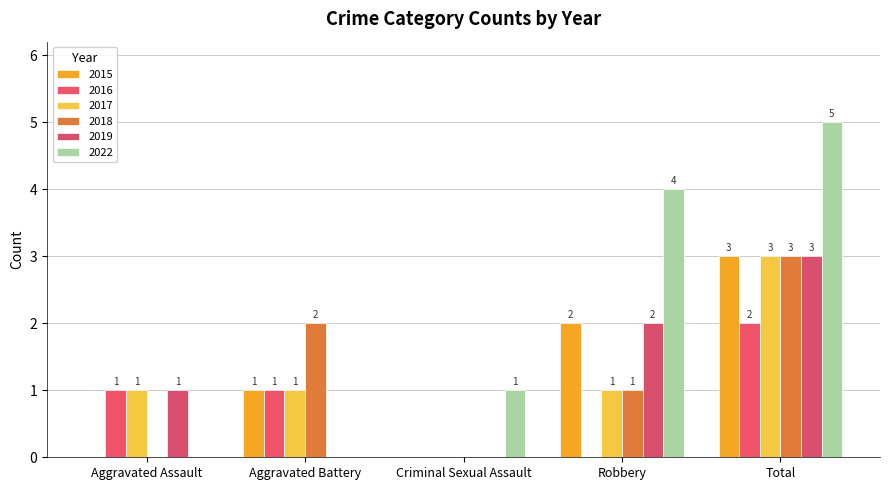

Reading left to right, extract all data points from this chart.

2015: Aggravated Assault=0	Aggravated Battery=1	Criminal Sexual Assault=0	Robbery=2	Total=3
2016: Aggravated Assault=1	Aggravated Battery=1	Criminal Sexual Assault=0	Robbery=0	Total=2
2017: Aggravated Assault=1	Aggravated Battery=1	Criminal Sexual Assault=0	Robbery=1	Total=3
2018: Aggravated Assault=0	Aggravated Battery=2	Criminal Sexual Assault=0	Robbery=1	Total=3
2019: Aggravated Assault=1	Aggravated Battery=0	Criminal Sexual Assault=0	Robbery=2	Total=3
2022: Aggravated Assault=0	Aggravated Battery=0	Criminal Sexual Assault=1	Robbery=4	Total=5